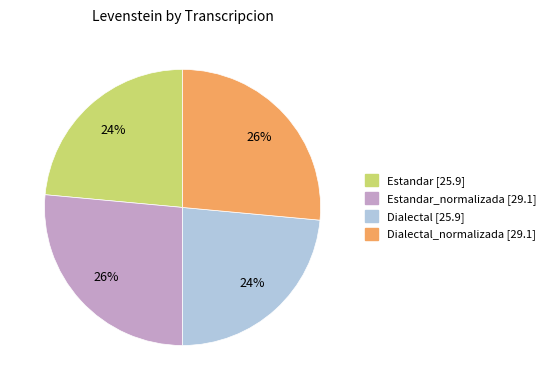

Does any single category account for the majority?

No